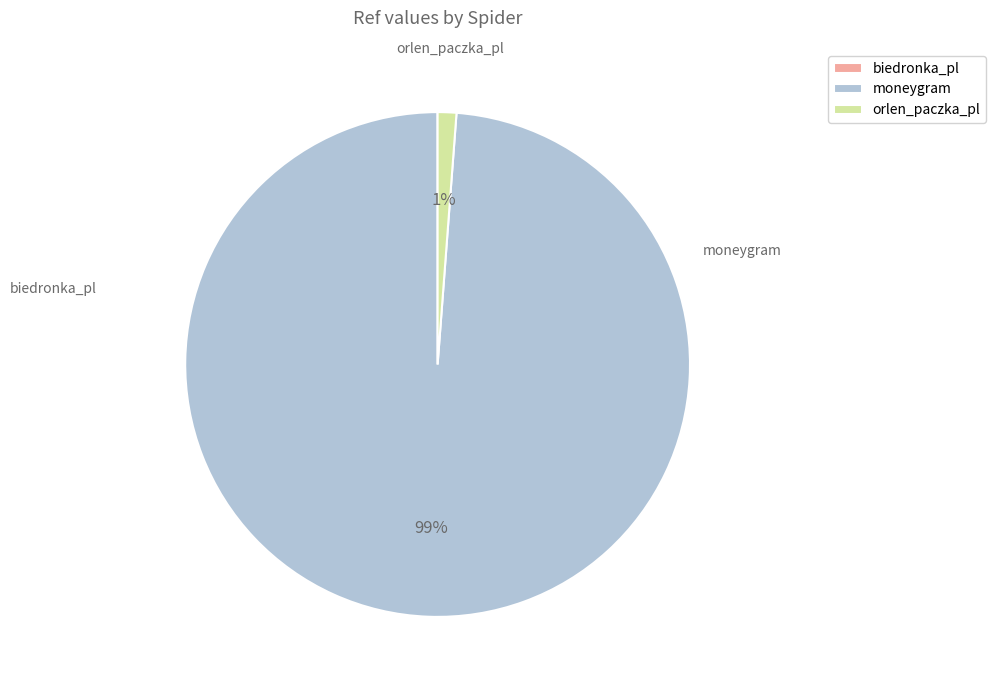

Does moneygram represent more than half of the total?

Yes